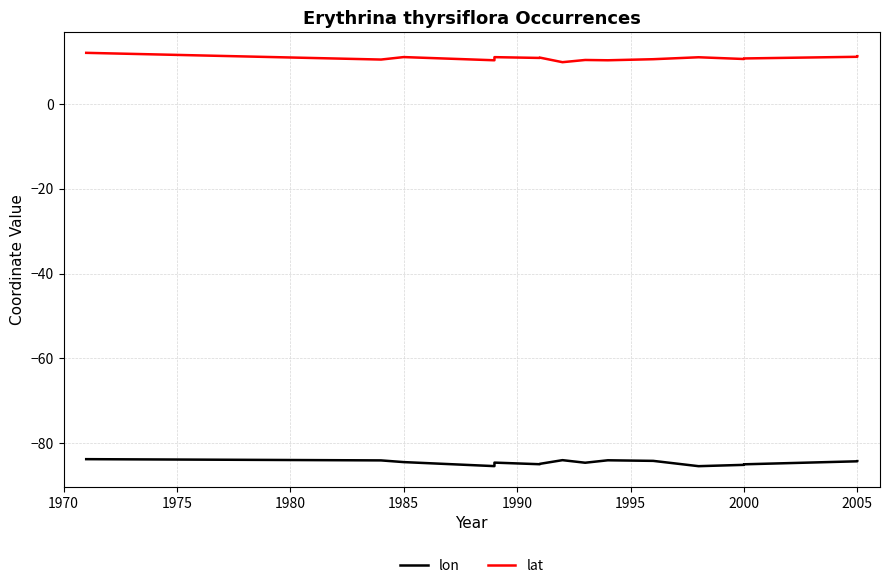

Which series has the largest total across all categories?

lat